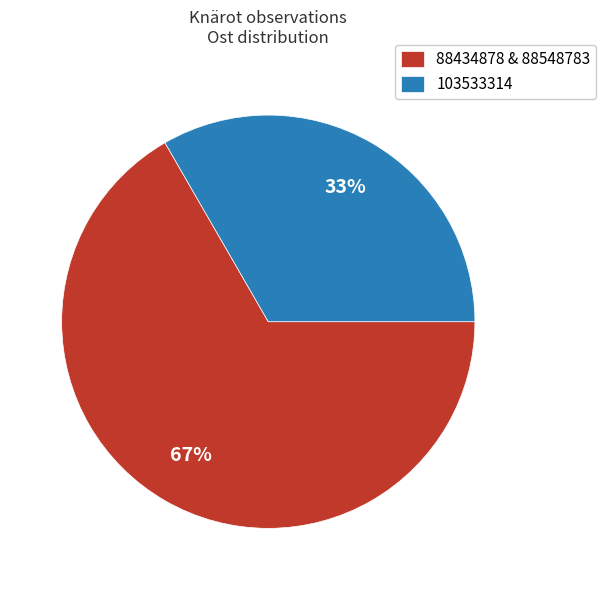

To the nearest percent, what percentage of the pie is 103533314?

33%